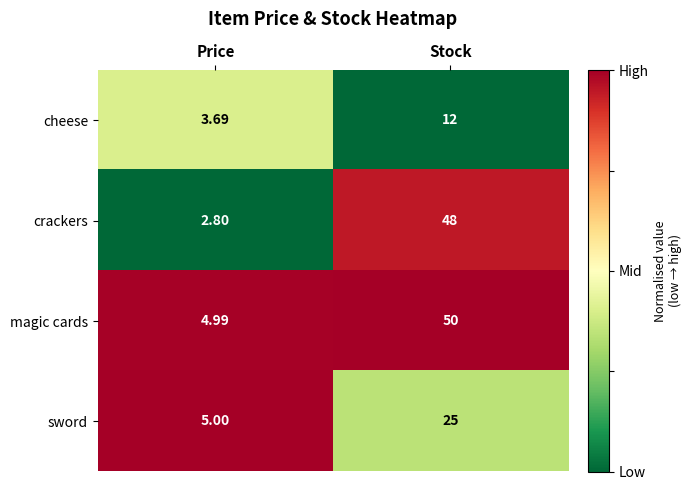

Which category has the lowest value in the crackers series?

Price